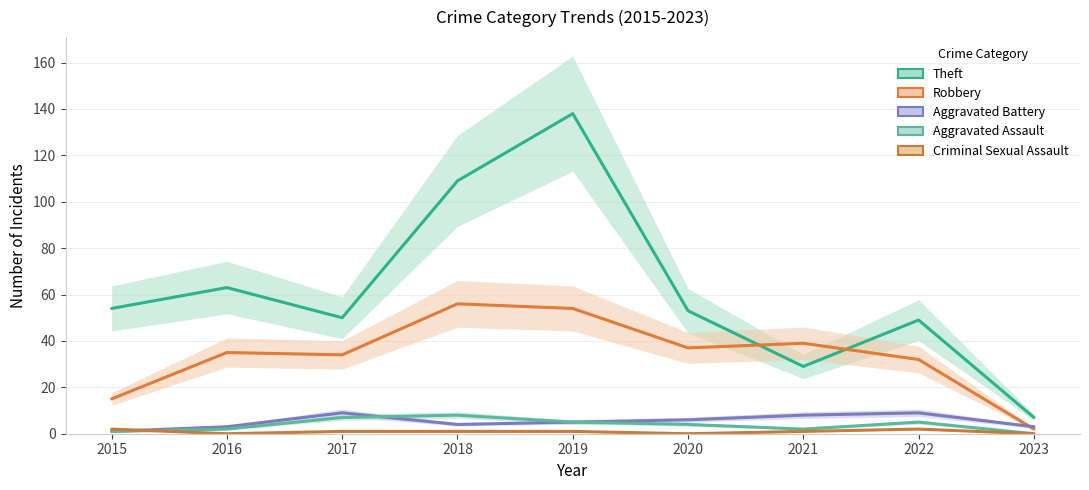

List the series in order of their peak value, lowest first.

Criminal Sexual Assault, Aggravated Assault, Aggravated Battery, Robbery, Theft